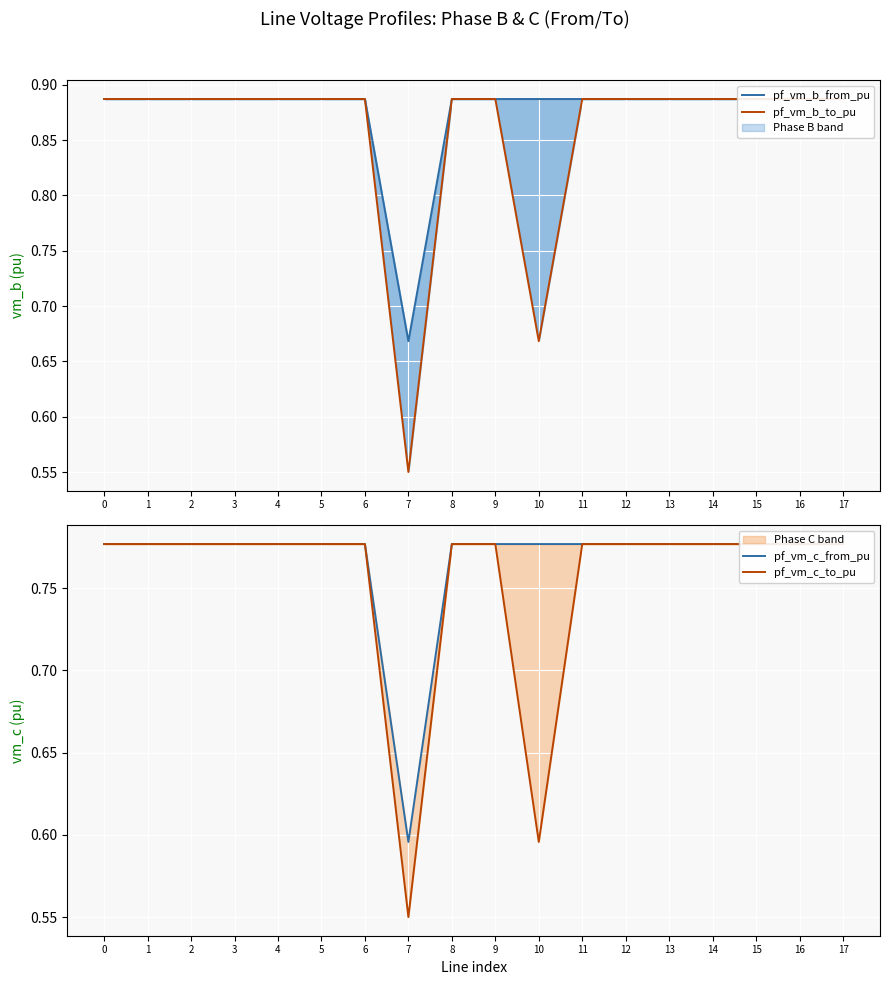

True or false: pf_vm_c_to_pu and pf_vm_b_from_pu intersect in this chart.

False